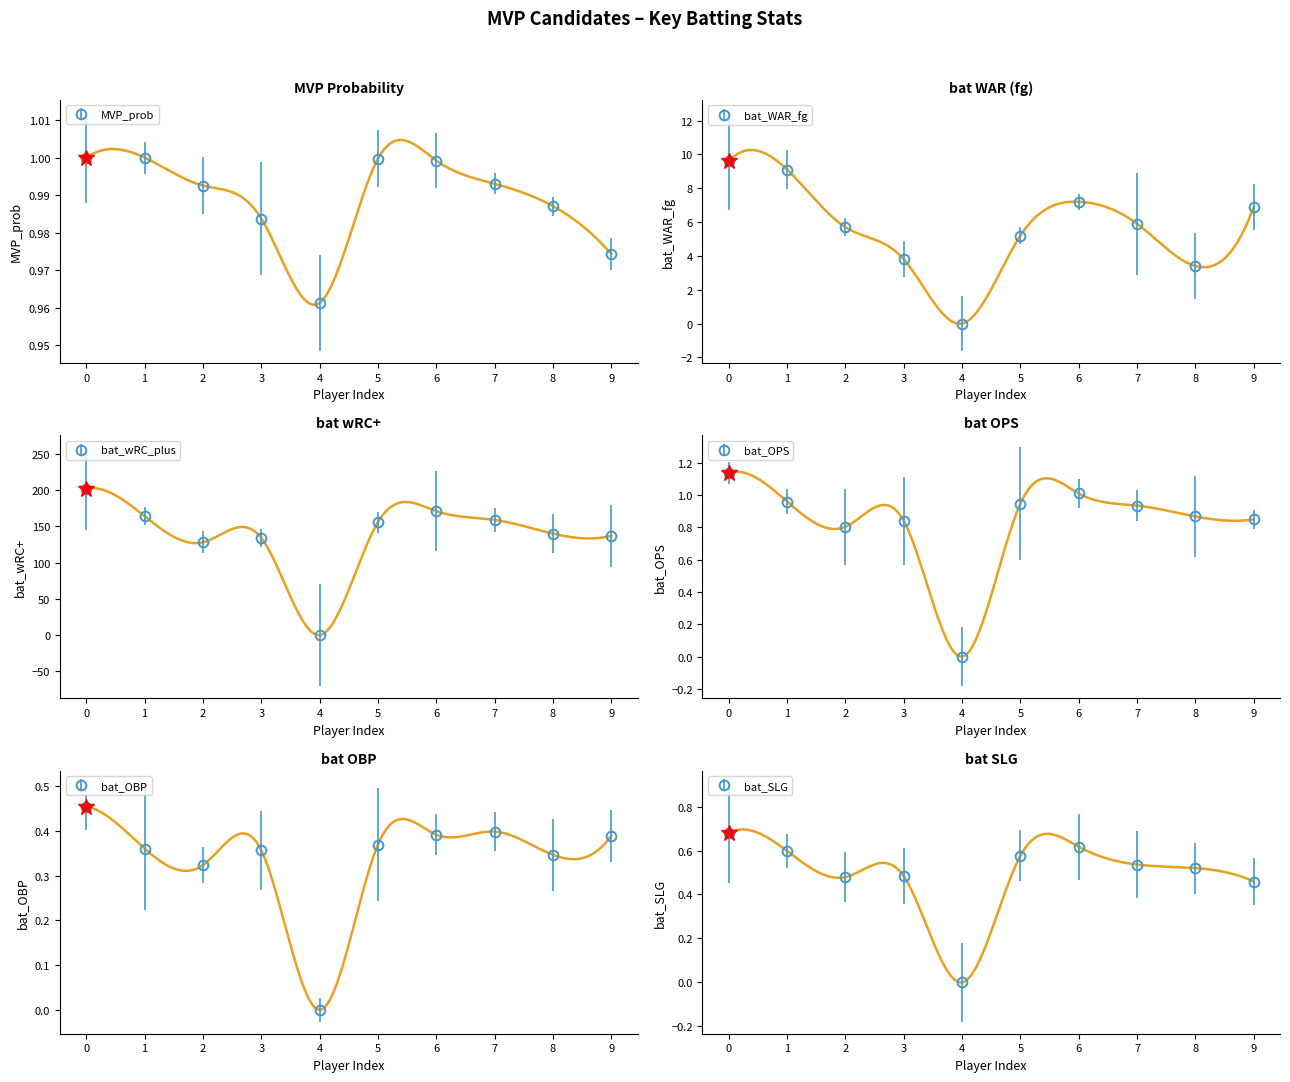

At Julio Rodriguez, list the series in order from smallest to largest.

bat_OBP, bat_SLG, bat_OPS, MVP_prob, bat_WAR_fg, bat_wRC_plus